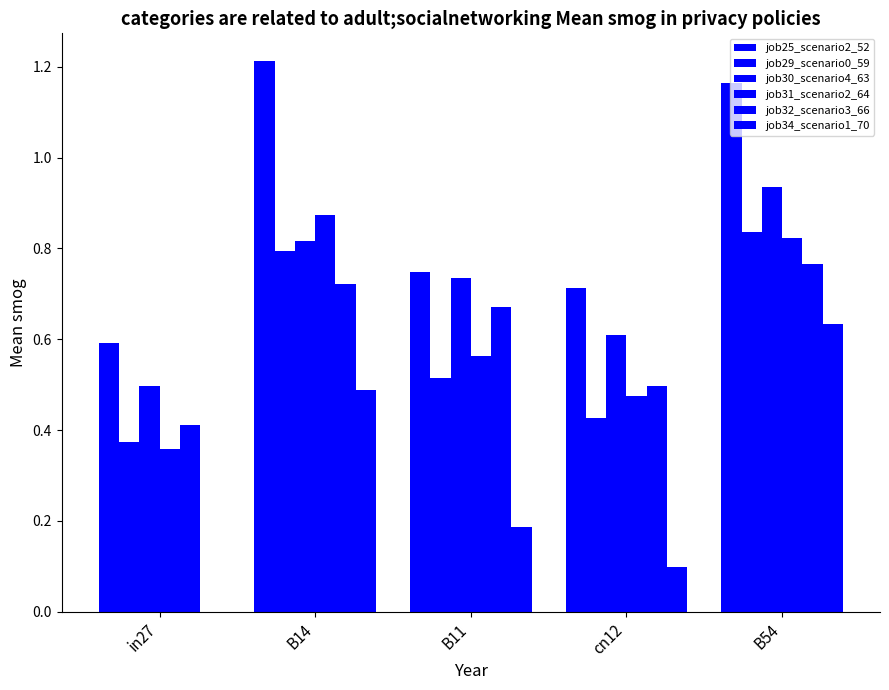

The value of job31_scenario2_64 at in27 is 0.5. True or false?

False